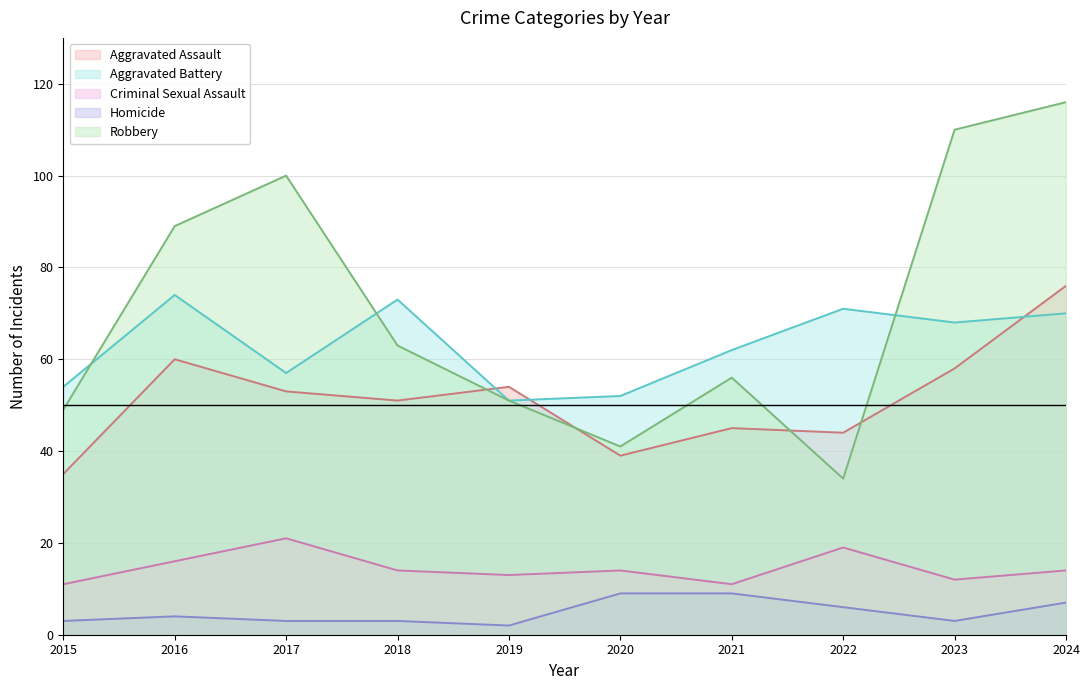

Which category has the highest value across all series?

2024